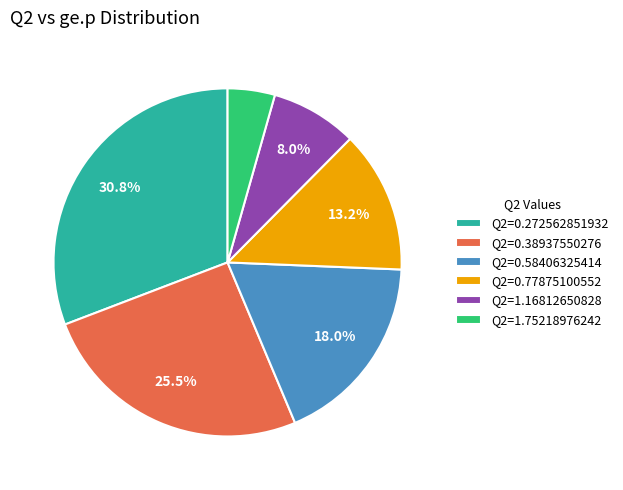

Is there a majority slice in this chart?

No